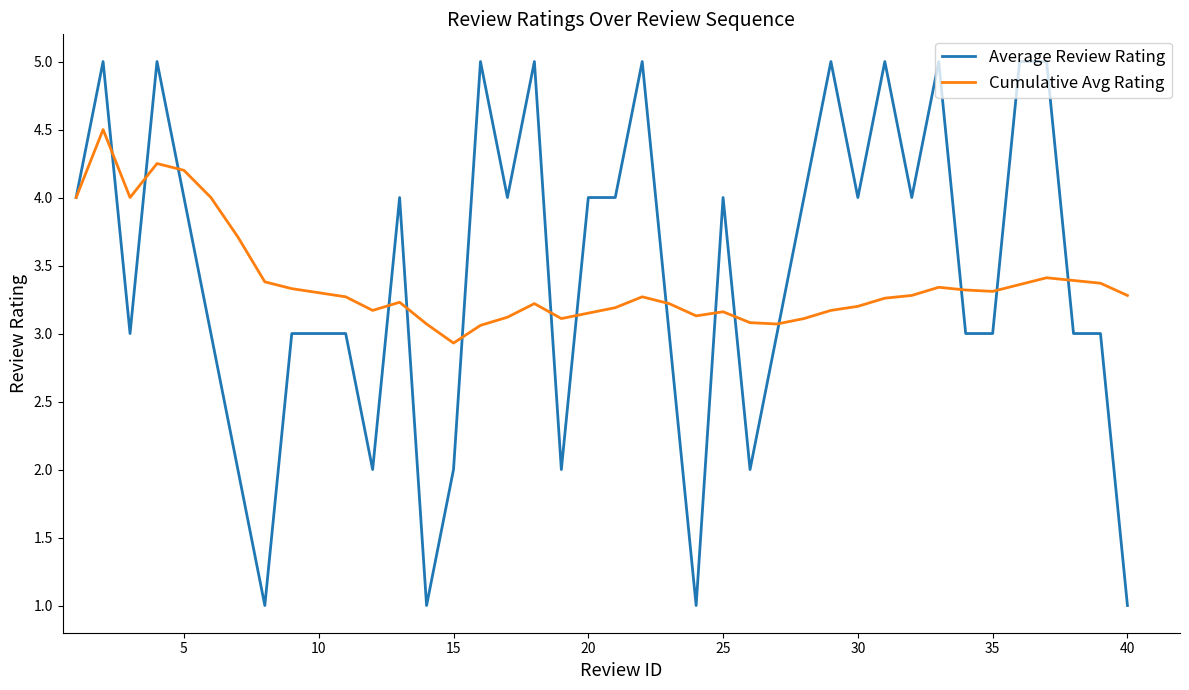

Rank the series by their maximum value, from highest to lowest.

Average Review Rating, Cumulative Avg Rating